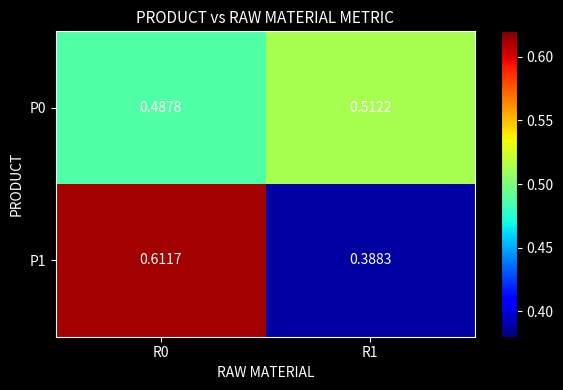

Count the number of data series in this chart.

2